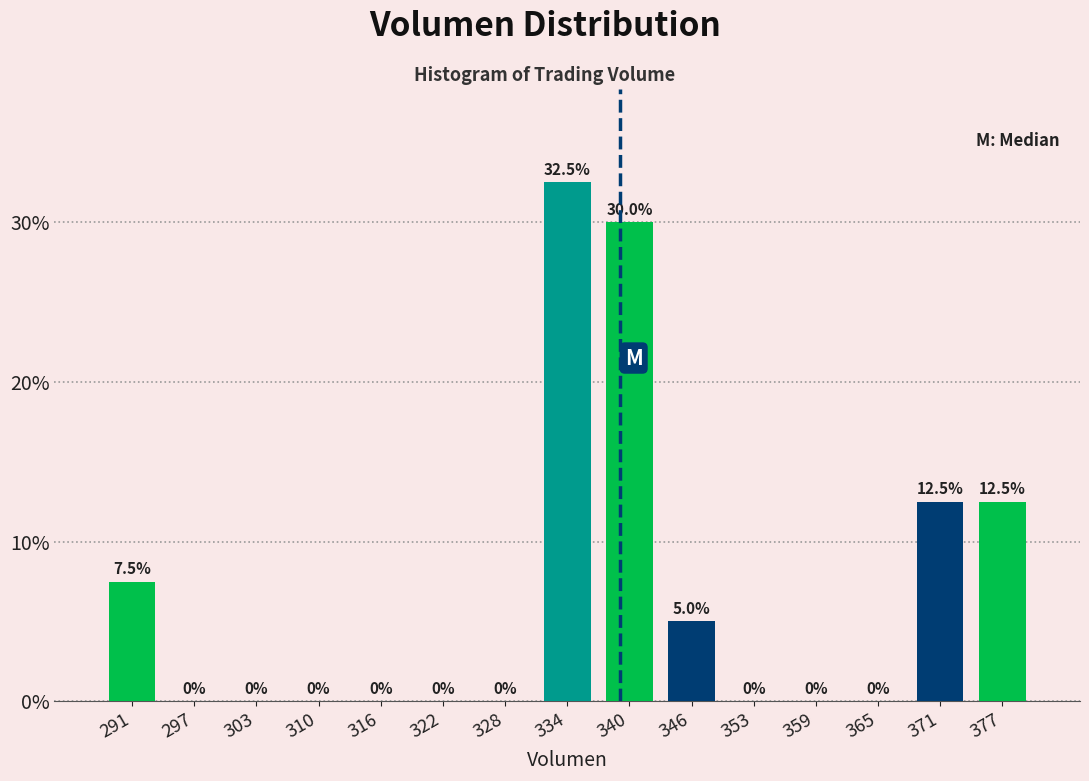

What is the height of the bar covering 374 to 380 on the x-axis? The bar edges are not printed on the chart, so give them approximately, as read against the axis.

12.5